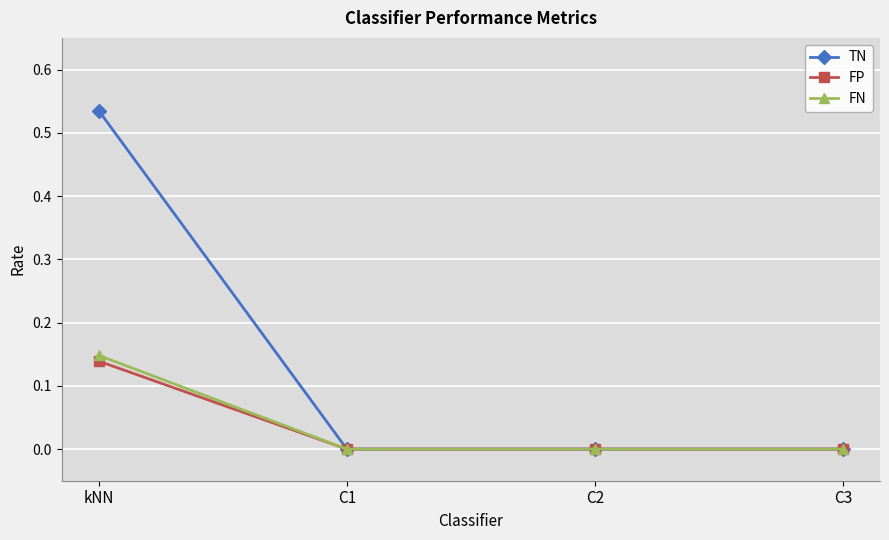

What position from the right is C3?

1